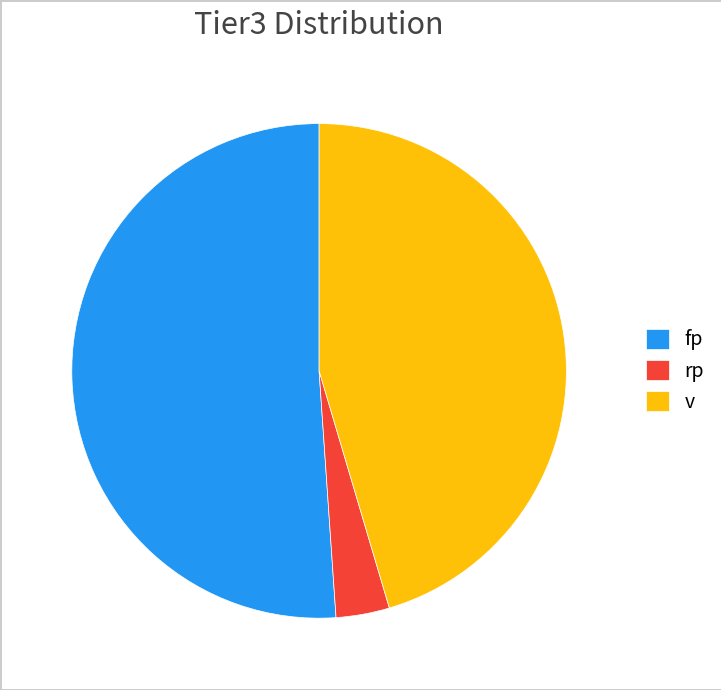

Rank the categories by value from highest to lowest.

fp, v, rp